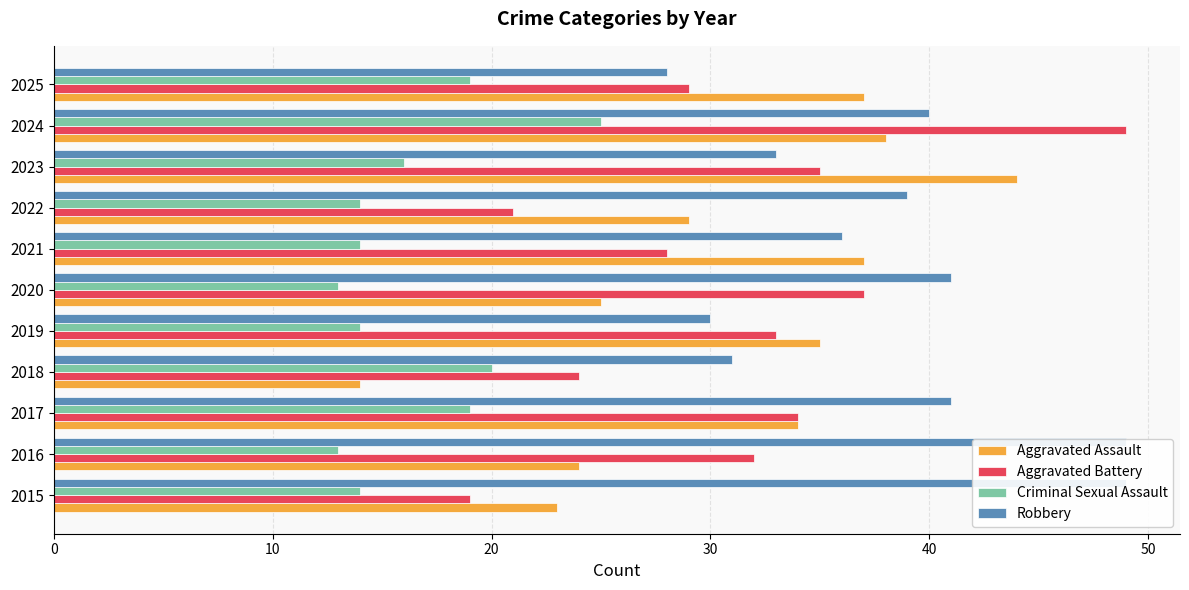

How many bars are there in each group?

4